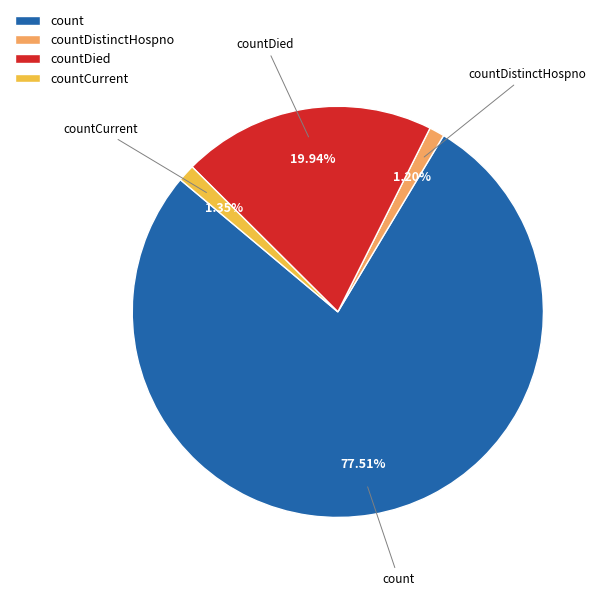

Does count account for over 50% of the chart?

Yes